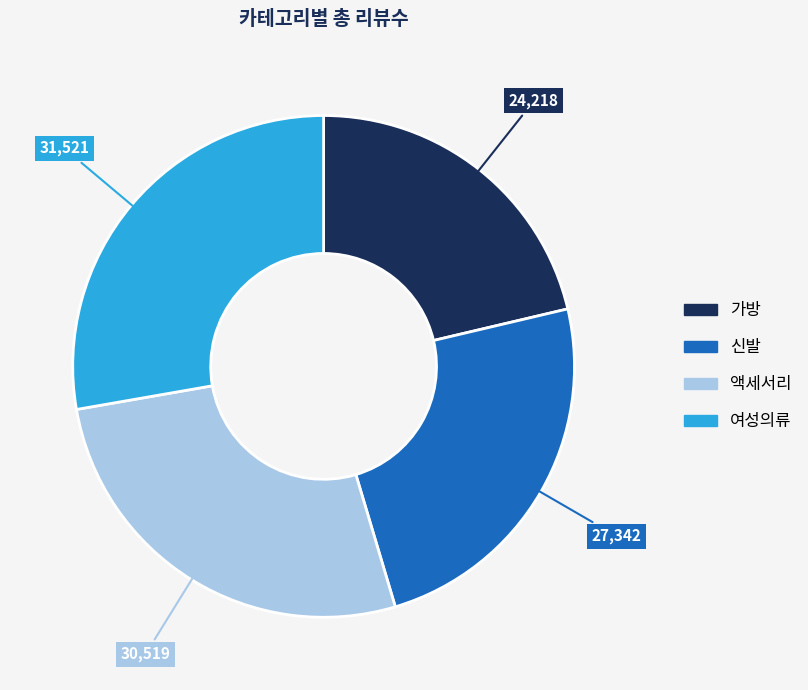

Is the sum of 가방 and 액세서리 greater than half?

No